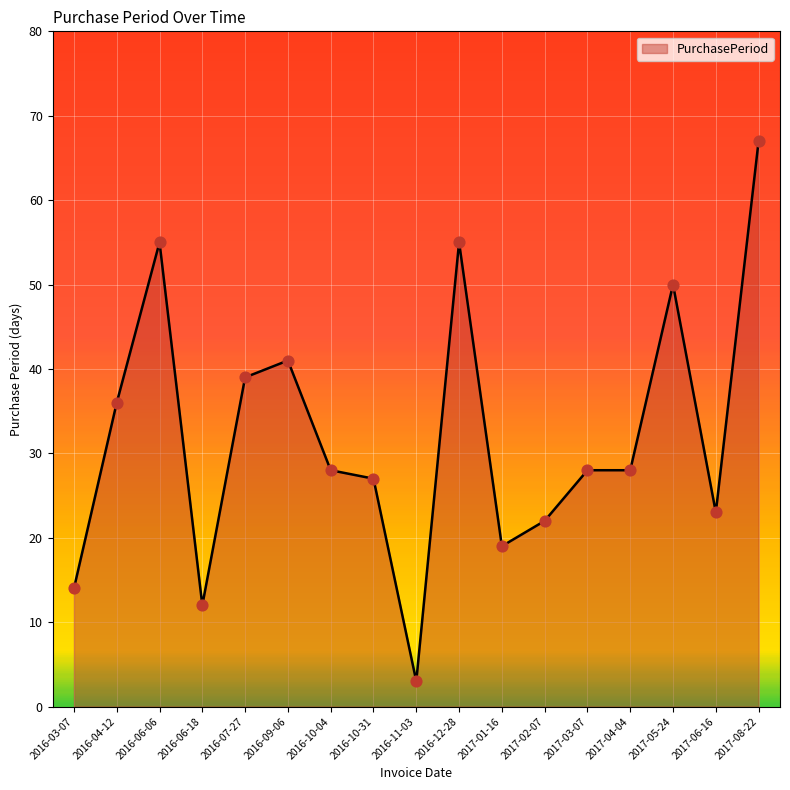

Approximately how many times larger is the value at 2016-04-12 compared to 2017-02-07?

1.6